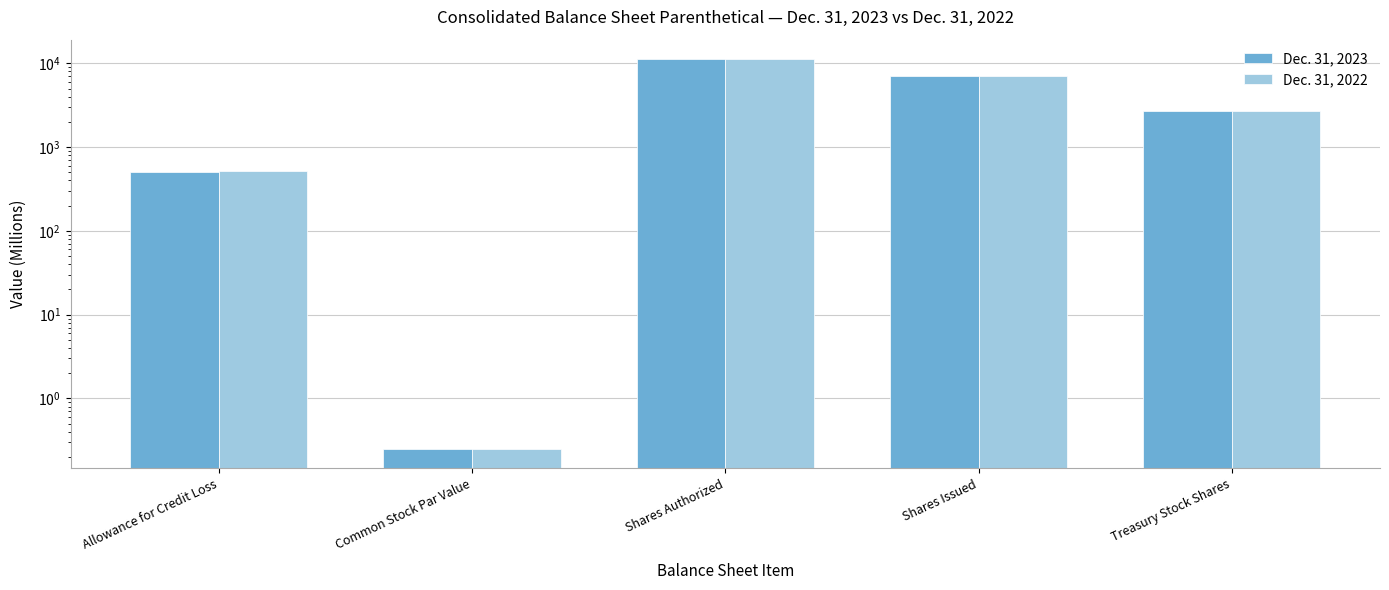

Which category has the highest value in the Dec. 31, 2022 series?

Shares Authorized